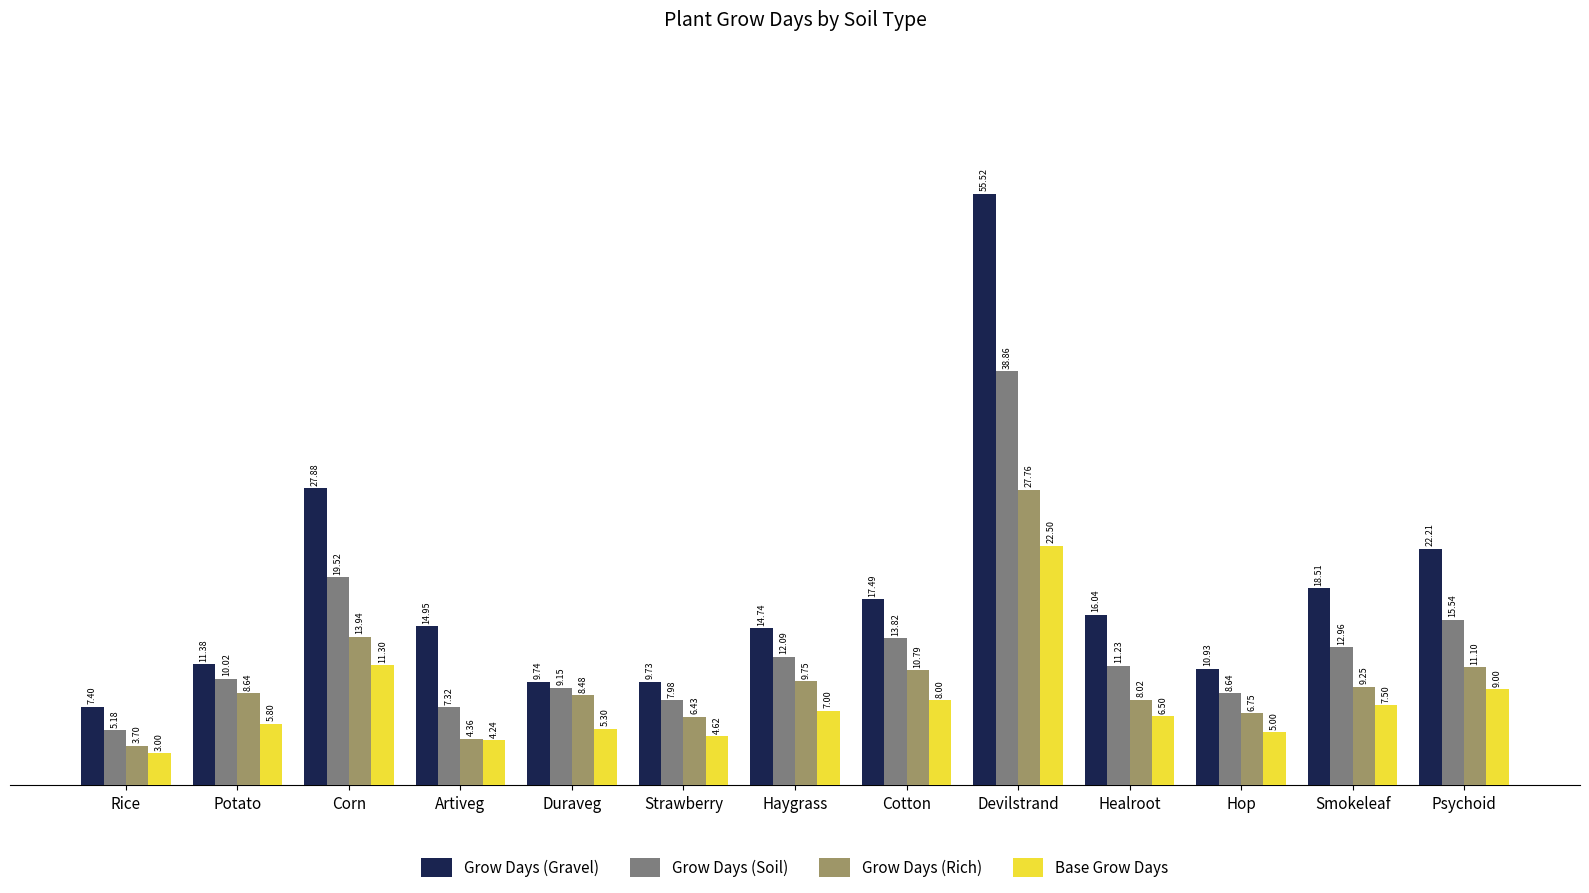

Between Strawberry and Devilstrand, which series saw the biggest shift?

Grow Days (Gravel)